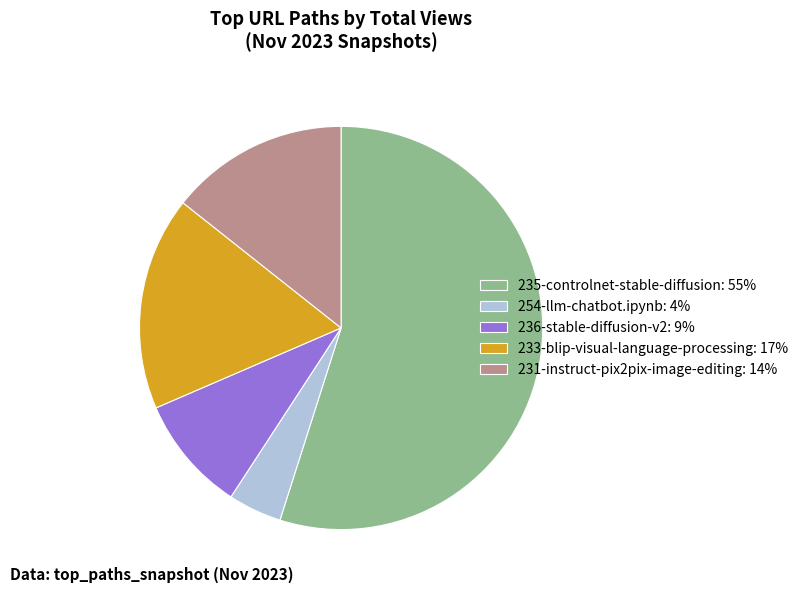

How many slices are in this pie chart?

5